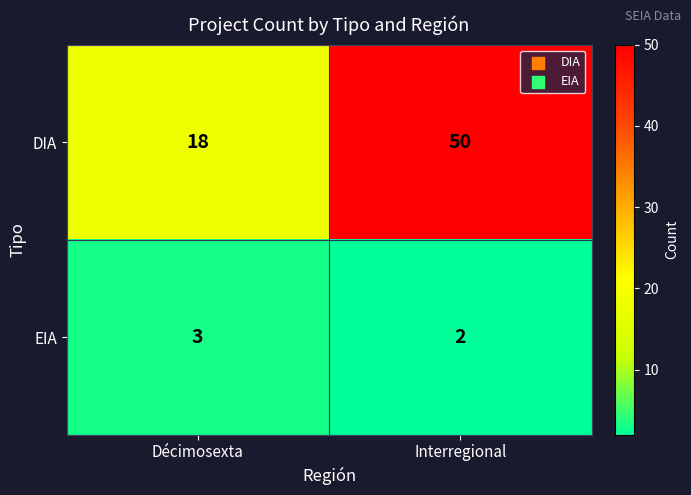

Rank the series at Décimosexta from highest to lowest value.

DIA, EIA